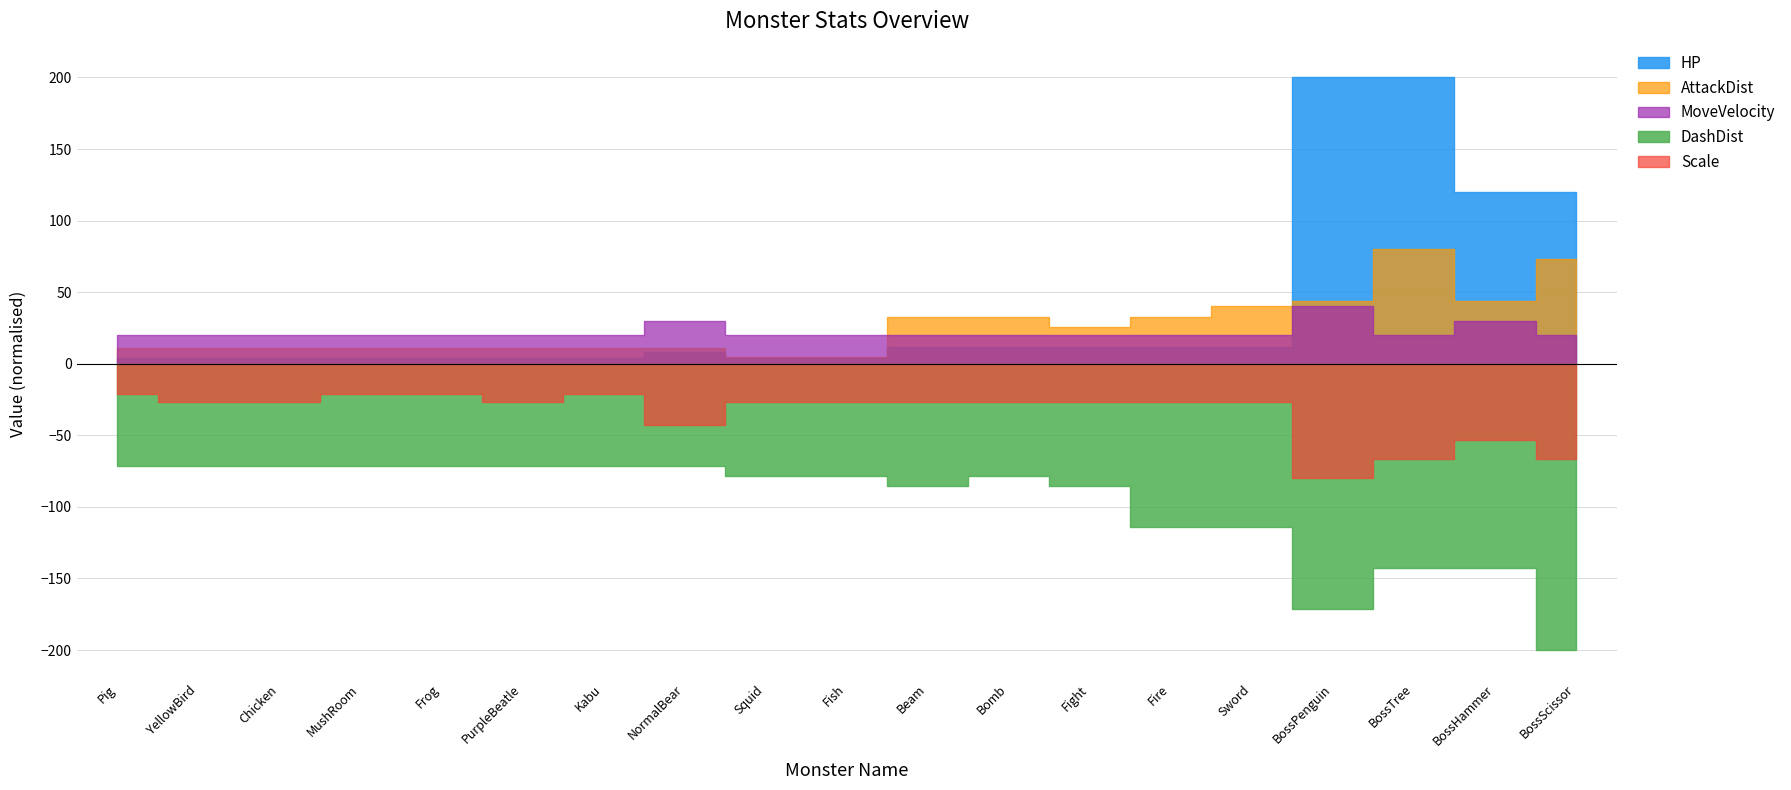

What is the total value across all series at MushRoom?

350